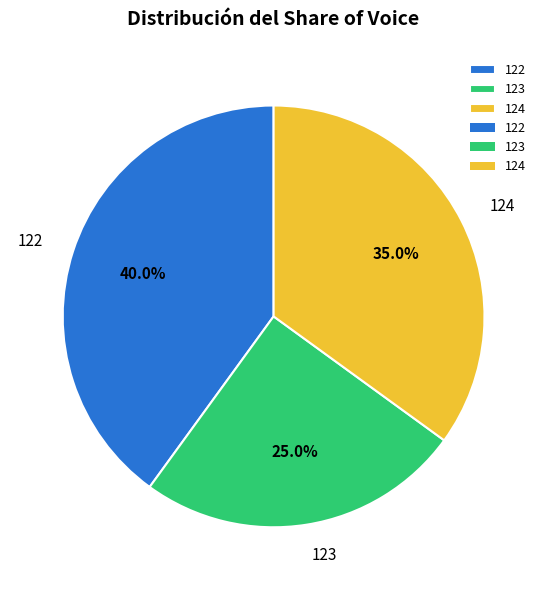

Between 124 and 122, which is larger?

122